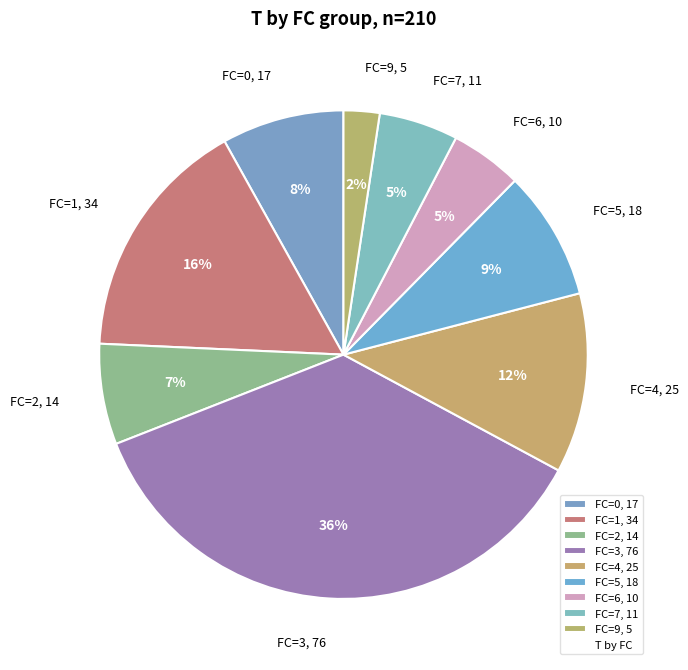

What percentage is the FC=7, 11 slice, to the nearest percent?

5%